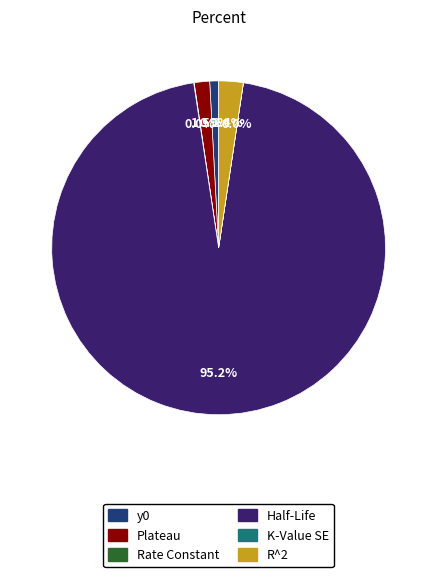

Which has a higher value, Plateau or Half-Life?

Half-Life